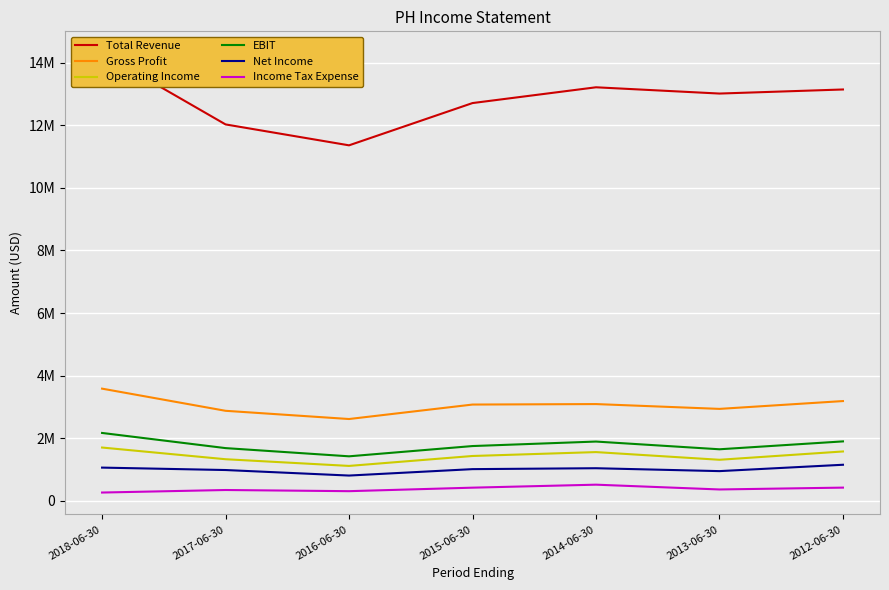

The Gross Profit series shows 1319809 at 2014-06-30. True or false?

False